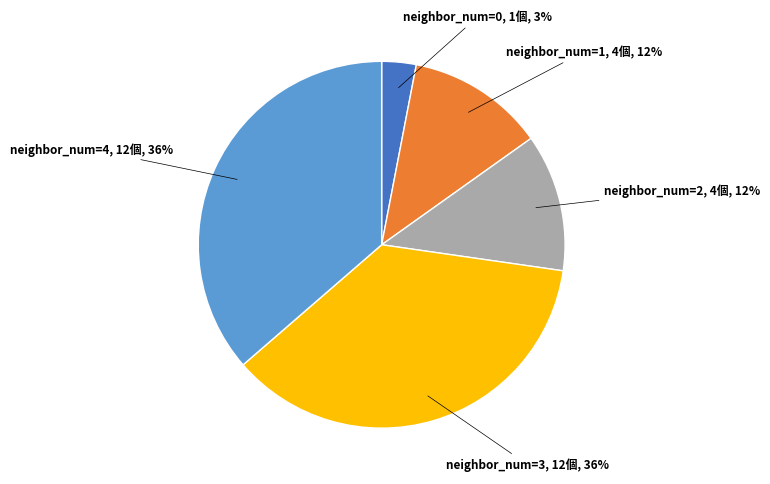

How many segments does this pie chart have?

5